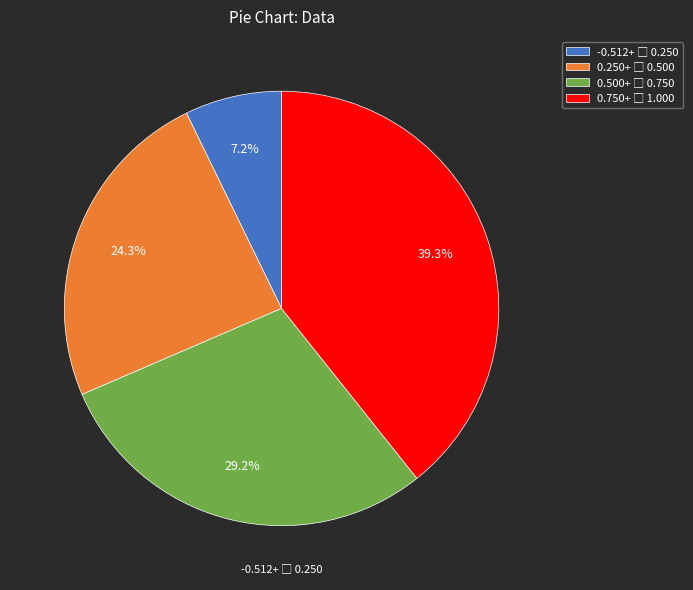

Does any single category account for the majority?

No